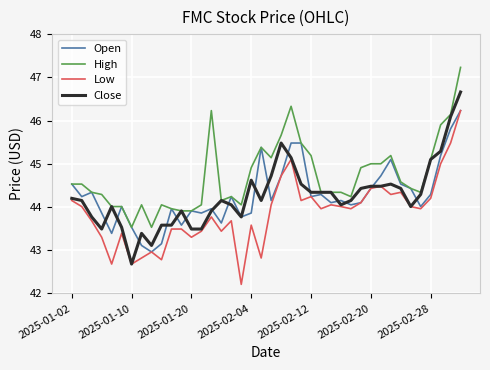

True or false: High and Low intersect in this chart.

False